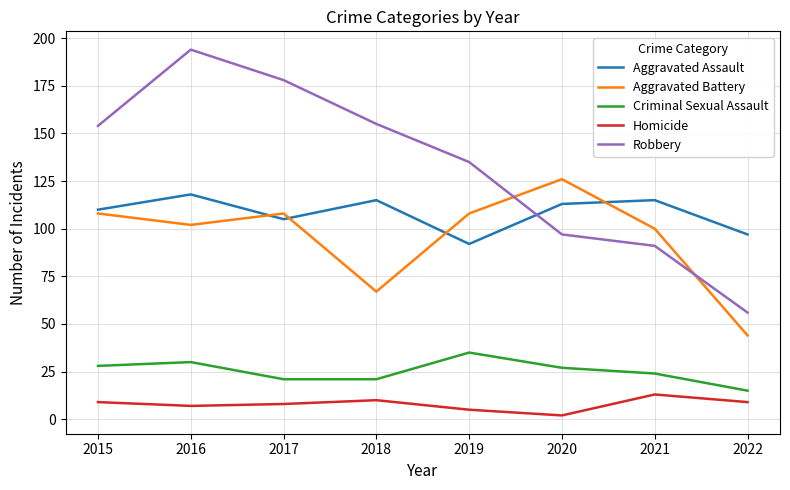

The Aggravated Battery series shows 67 at 2018. True or false?

True